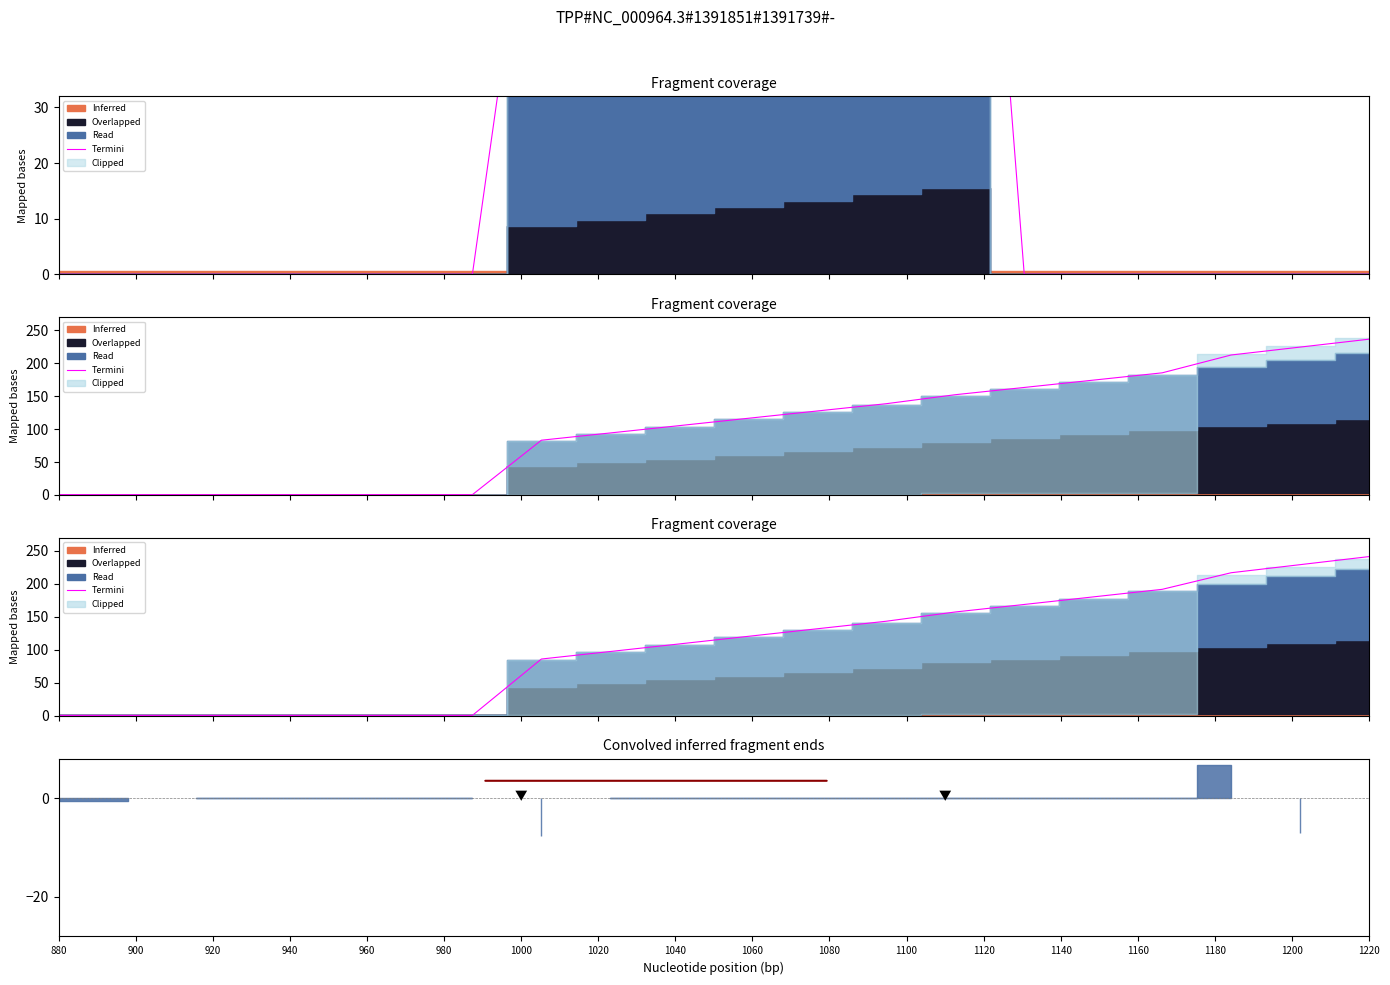

Reading left to right, list all the values displayed in this chart.

0.5	0.5	0.5	0.5	0.5	0.5	0.5	86.0	97.5	108.9	120.5	132.0	143.4	157.4	168.8	180.3	191.8	217.0	229.3	241.5